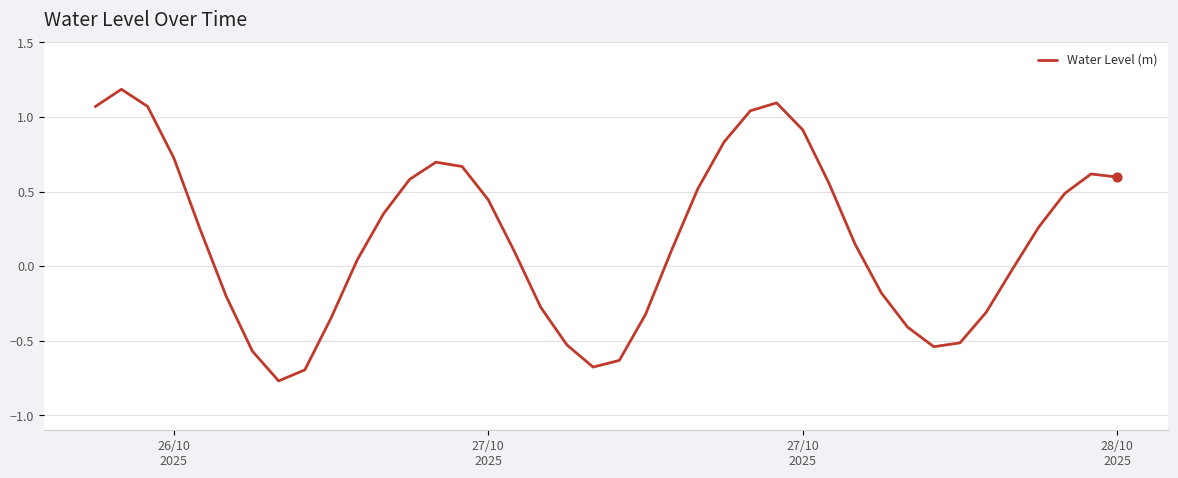

What is the maximum value shown in the chart?

1.2